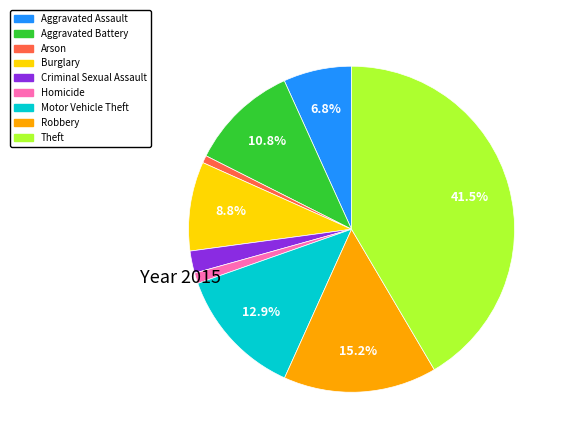

True or false: Robbery accounts for 26% of the total.

False